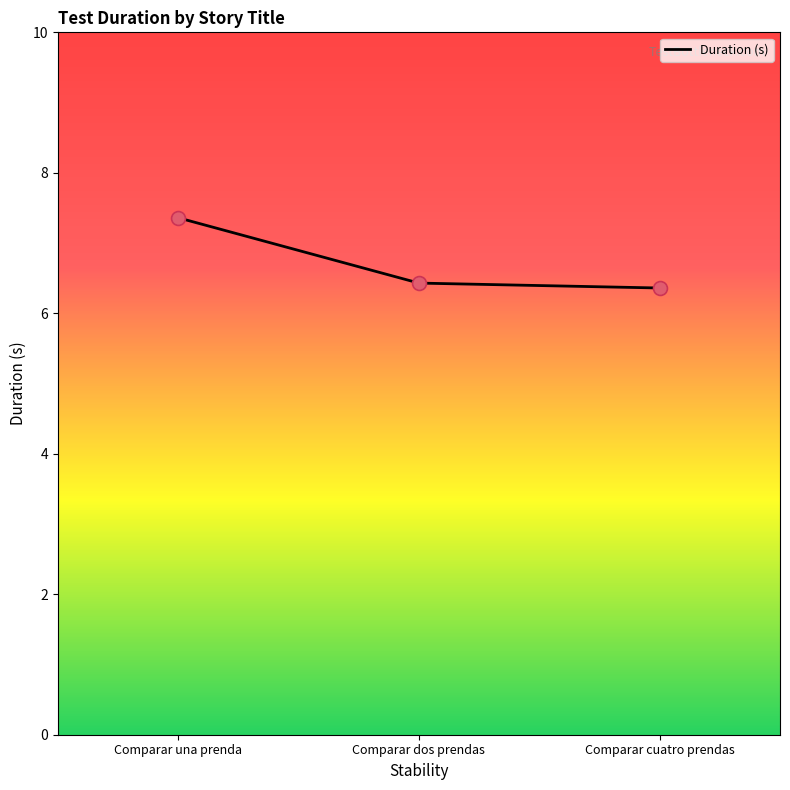

Approximately how many times larger is the value at Comparar dos prendas compared to Comparar cuatro prendas?

1.0